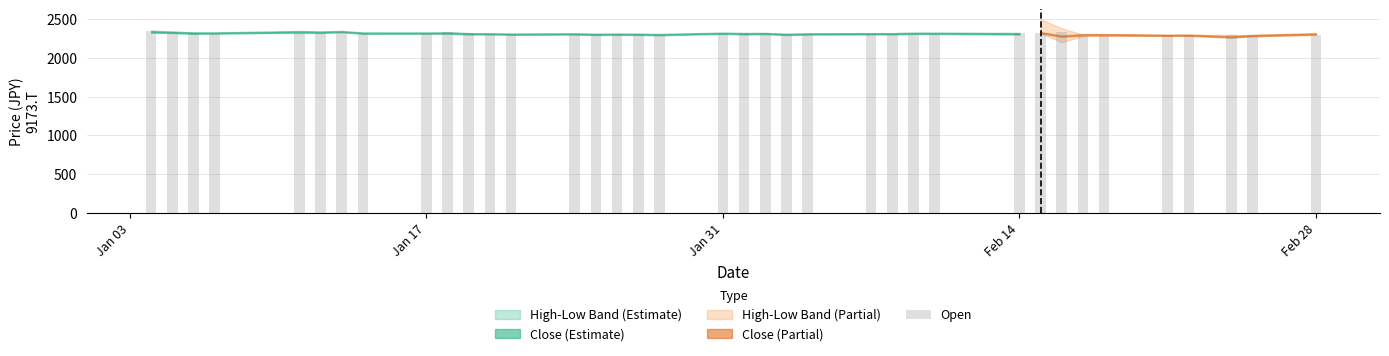

What is the difference between the second highest and second lowest values?

60